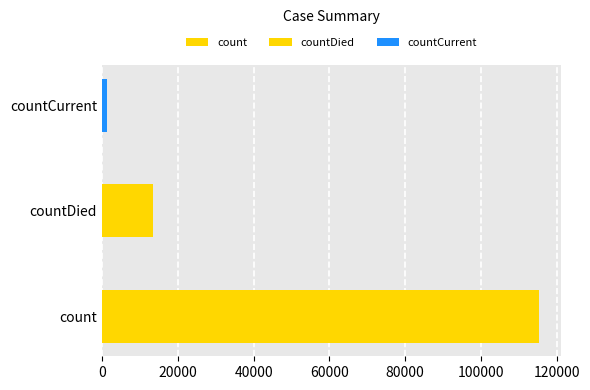

What is the sum of the values at countCurrent and countDied?

14726